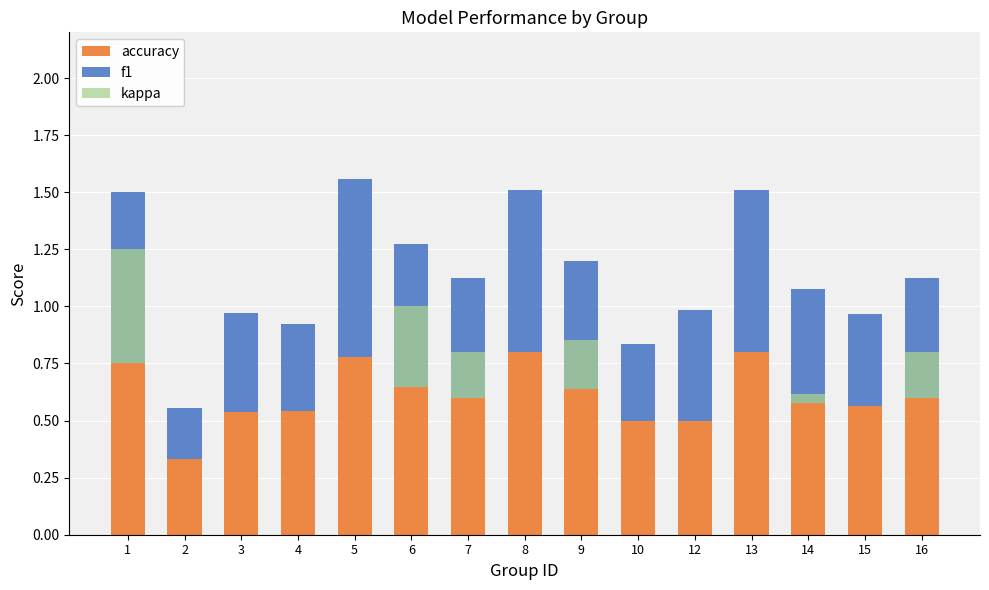

What is the approximate value of accuracy at 13?

0.8